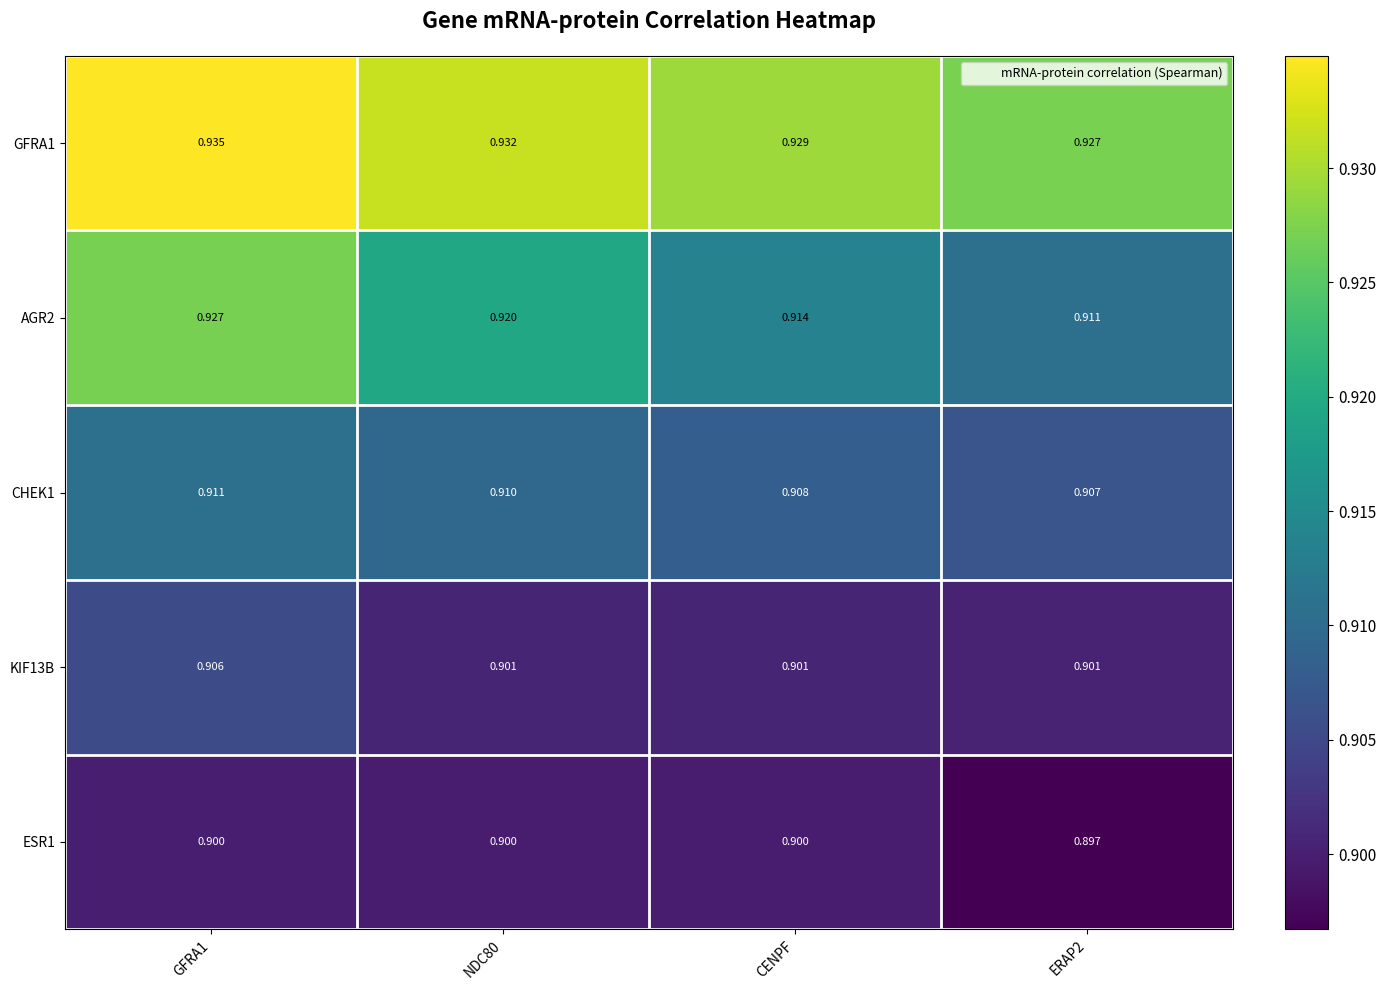

Rank the series at GFRA1 from highest to lowest value.

GFRA1, AGR2, CHEK1, KIF13B, ESR1